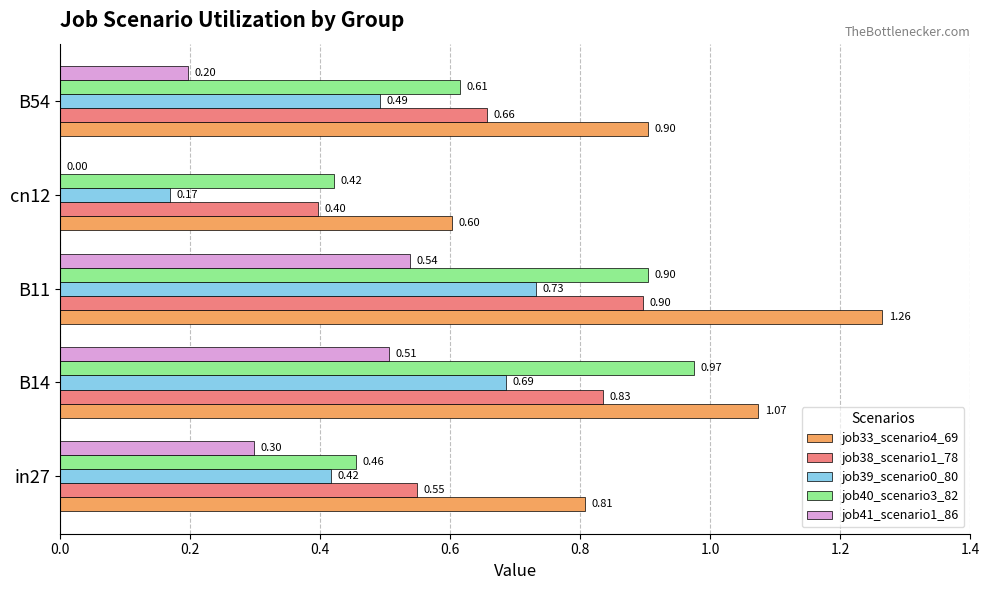

Which series changed the most between in27 and B54?

job40_scenario3_82